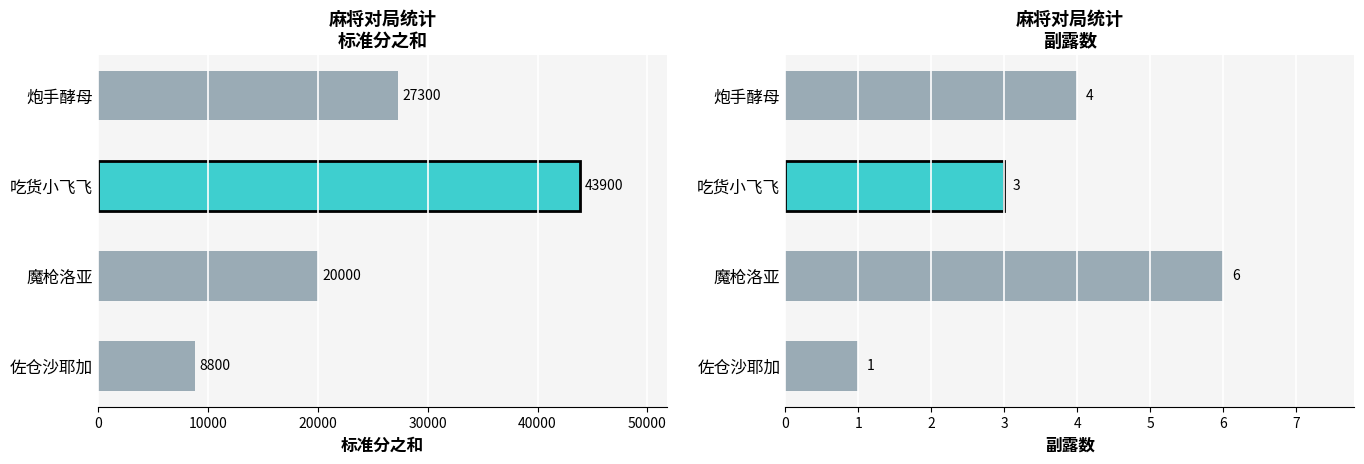

Reading right to left, transcribe all the data shown in this chart.

标准分之和: 27300	43900	20000	8800
副露数: 4	3	6	1